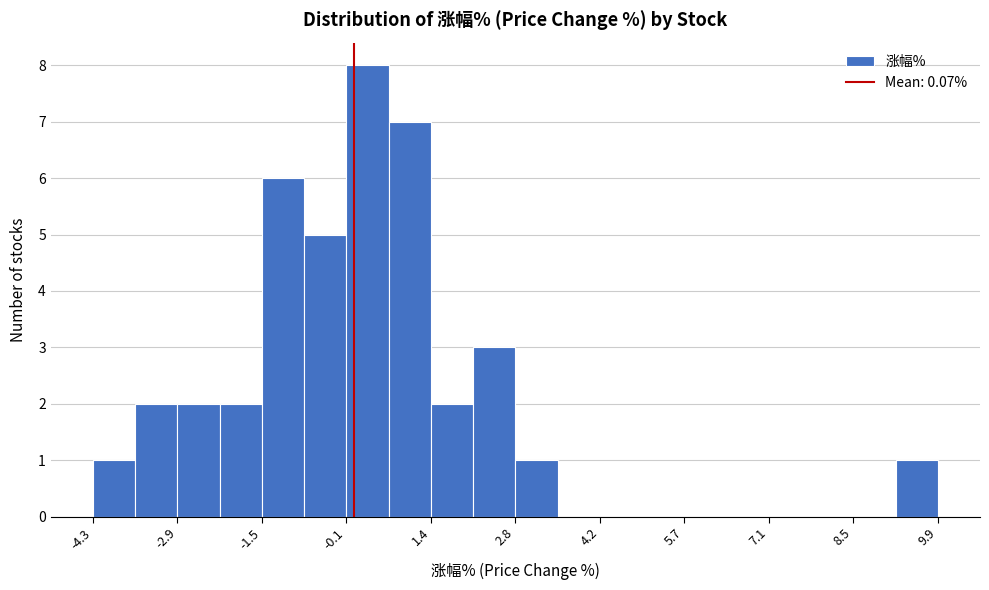

Read against the x-axis, roughly where is the centre of the tallest bar?

0.4